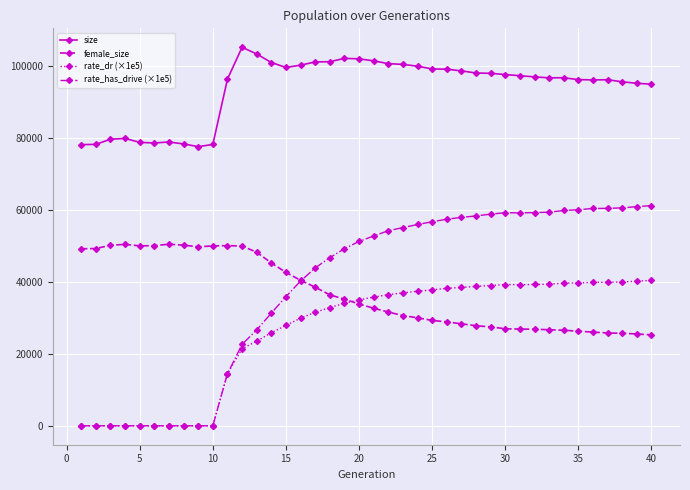

Which series has the largest total across all categories?

size